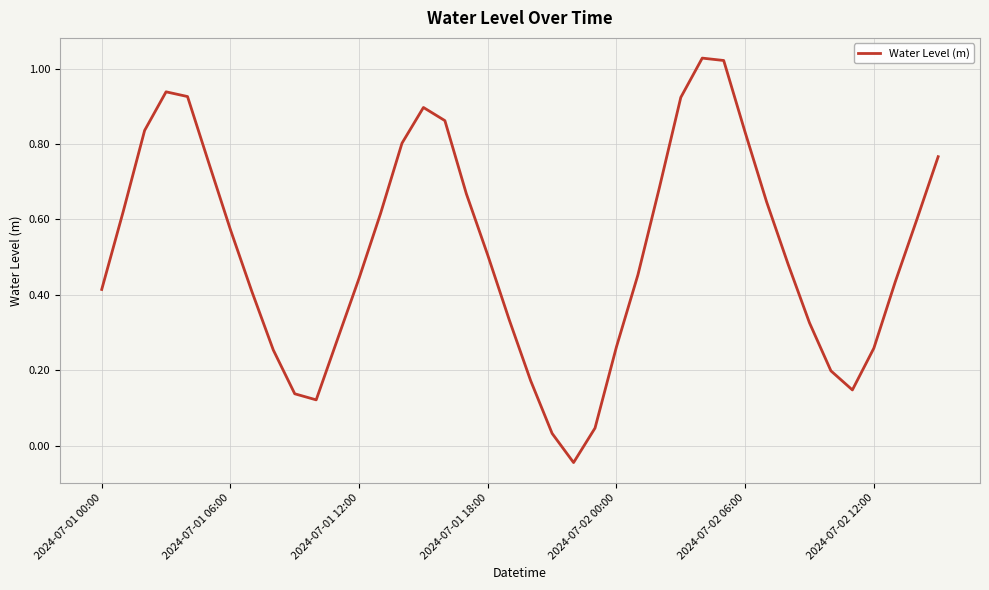

Does the chart display data point markers on the line(s)?

No